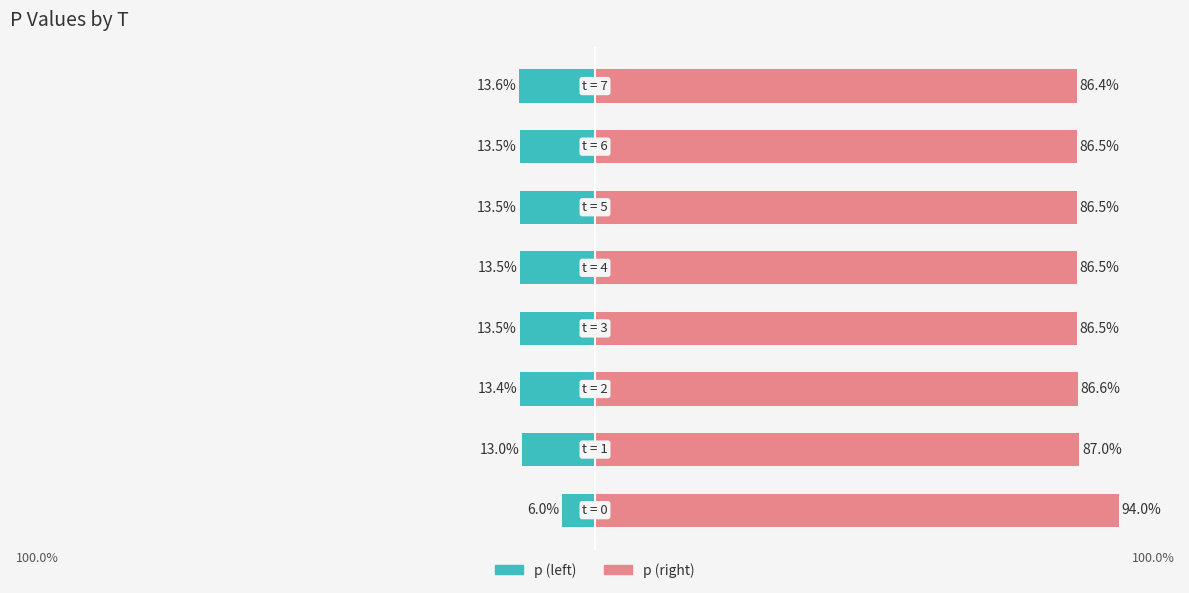

How many data points does each series have?

8